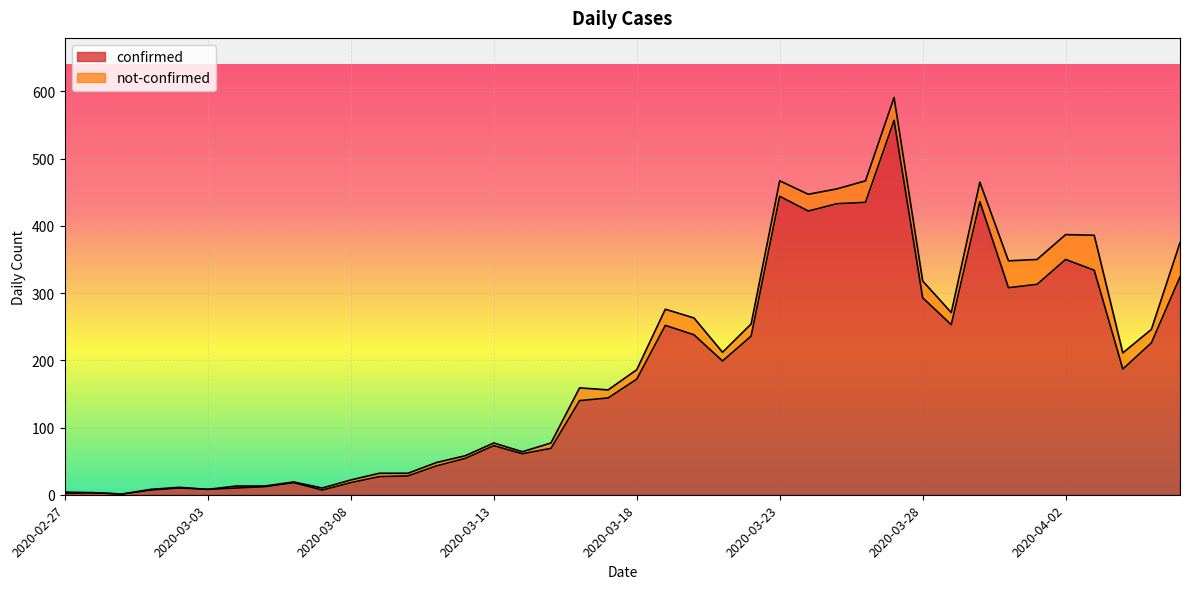

List the labels in order of value, smallest first.

2020-02-29, 2020-02-27, 2020-02-28, 2020-03-01, 2020-03-07, 2020-03-03, 2020-03-02, 2020-03-04, 2020-03-05, 2020-03-06, 2020-03-08, 2020-03-09, 2020-03-10, 2020-03-11, 2020-03-12, 2020-03-14, 2020-03-15, 2020-03-13, 2020-03-16, 2020-03-17, 2020-03-18, 2020-04-04, 2020-03-21, 2020-04-05, 2020-03-22, 2020-03-20, 2020-03-19, 2020-03-29, 2020-03-28, 2020-03-31, 2020-04-01, 2020-04-06, 2020-04-03, 2020-04-02, 2020-03-24, 2020-03-25, 2020-03-26, 2020-03-30, 2020-03-23, 2020-03-27